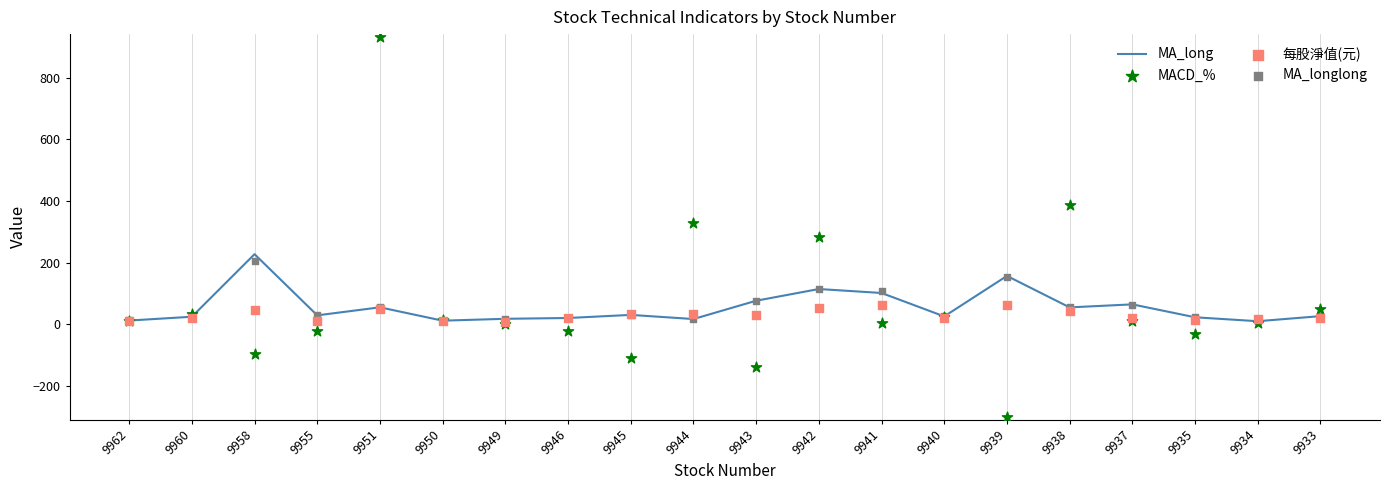

At which category is the sum across all series the highest?

9951